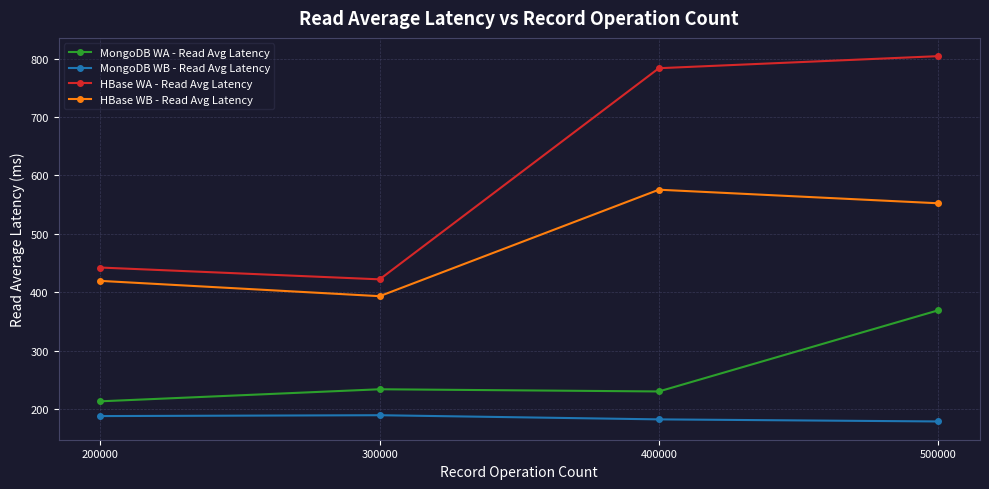

True or false: MongoDB WA - Read Avg Latency and MongoDB WB - Read Avg Latency cross at least once.

False